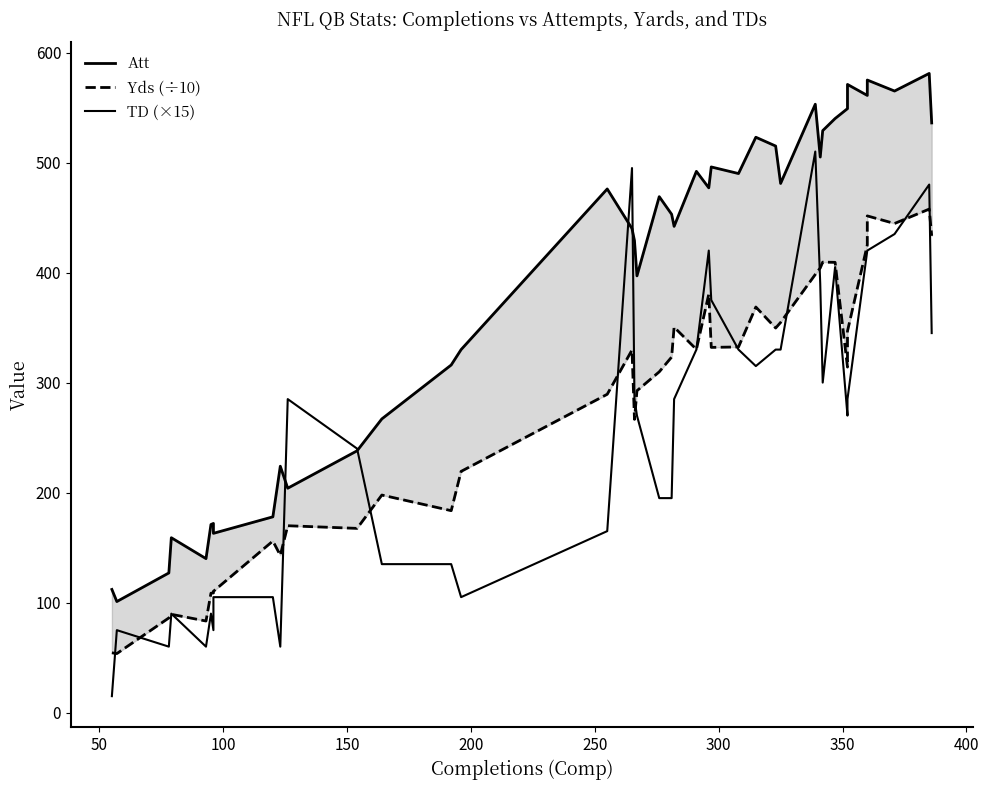

How many times do Yds (÷10) and TD (×15) cross each other?

14